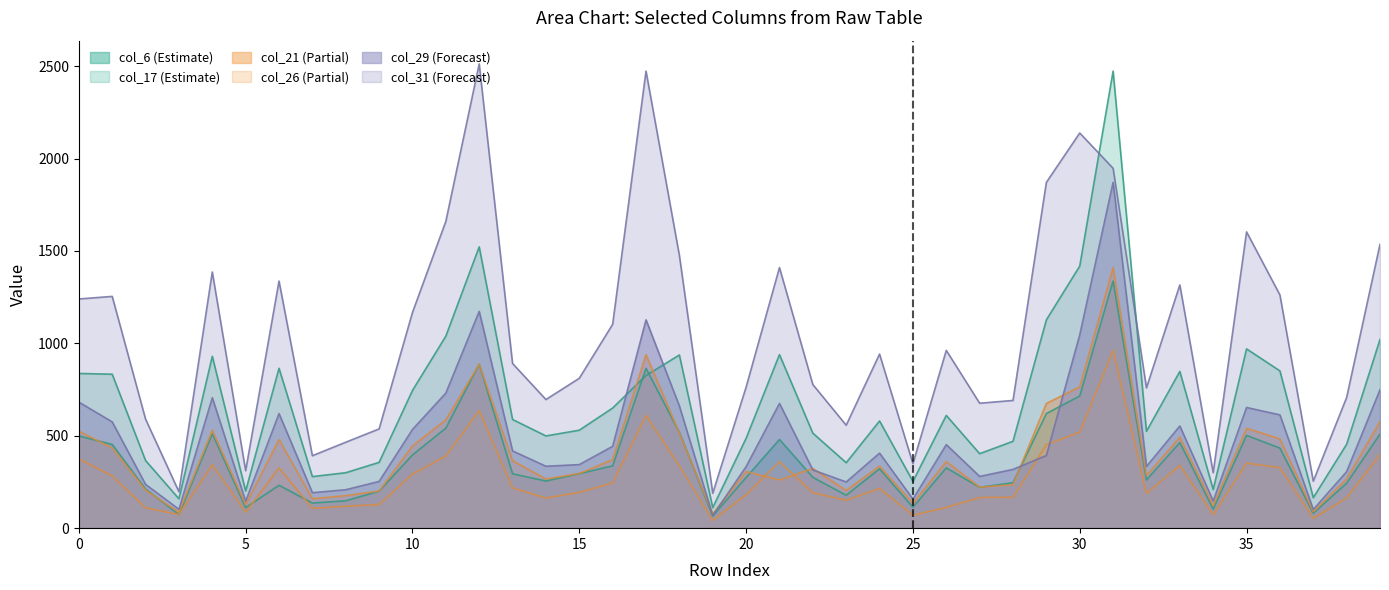

What is the difference between the maximum and minimum values in the col_17 series?

2362